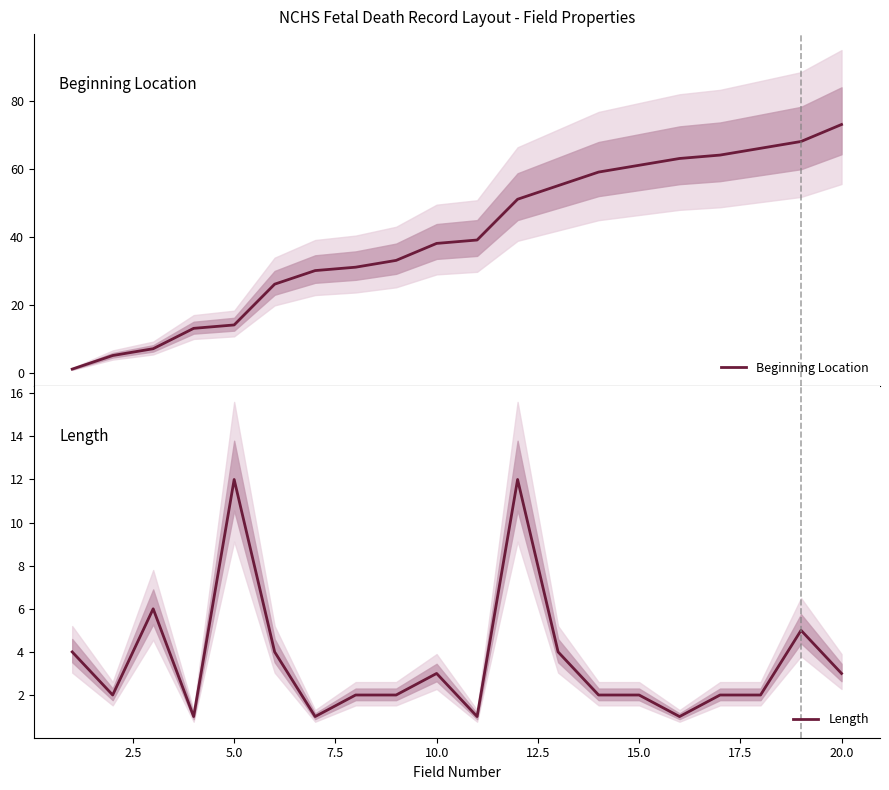

What is the greatest value displayed?

73